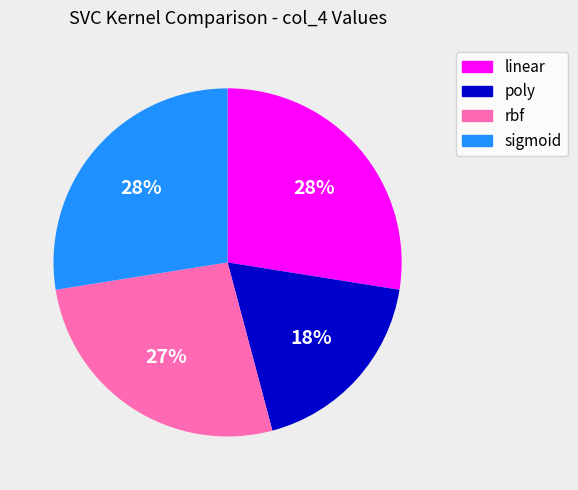

To the nearest percent, what is the combined percentage of linear and rbf?

54%